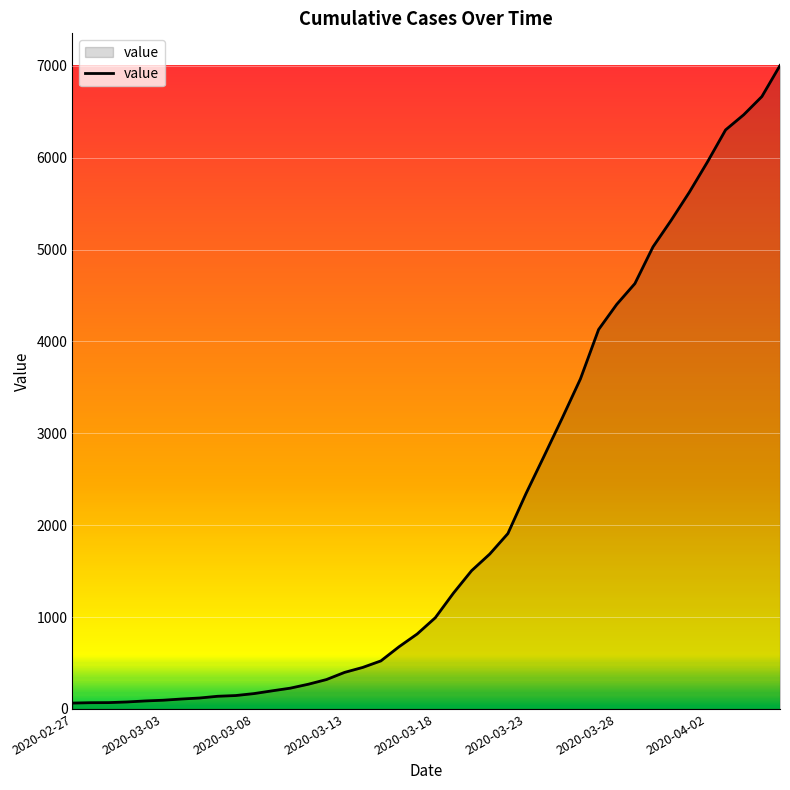

How many lines are shown in the chart?

1